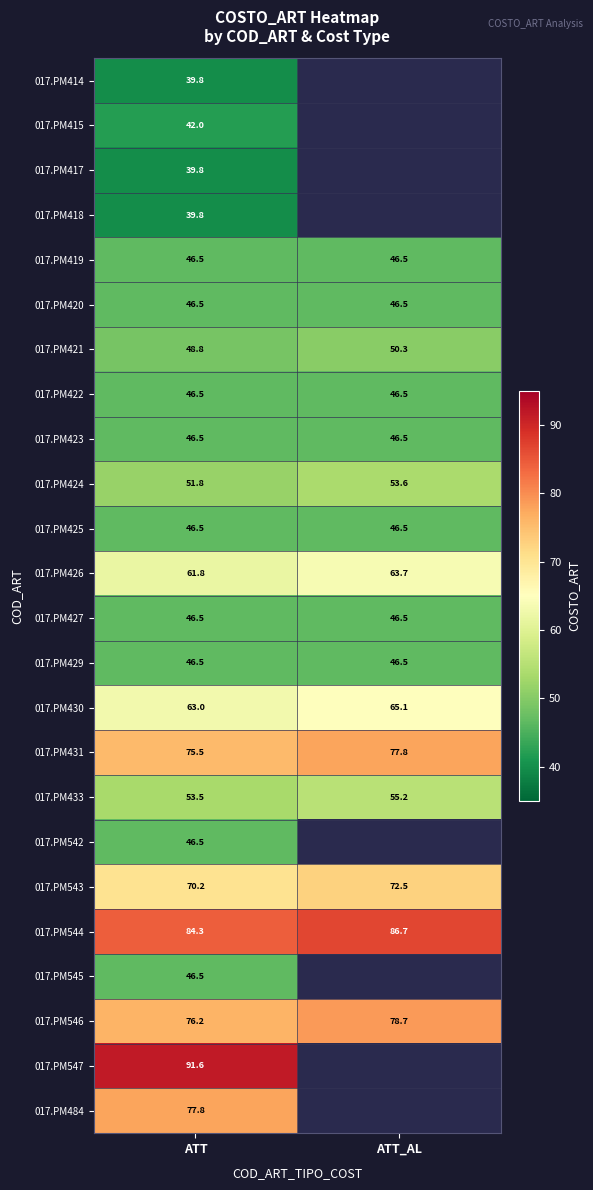

What is the spread (max minus min) of values at ATT?

51.8